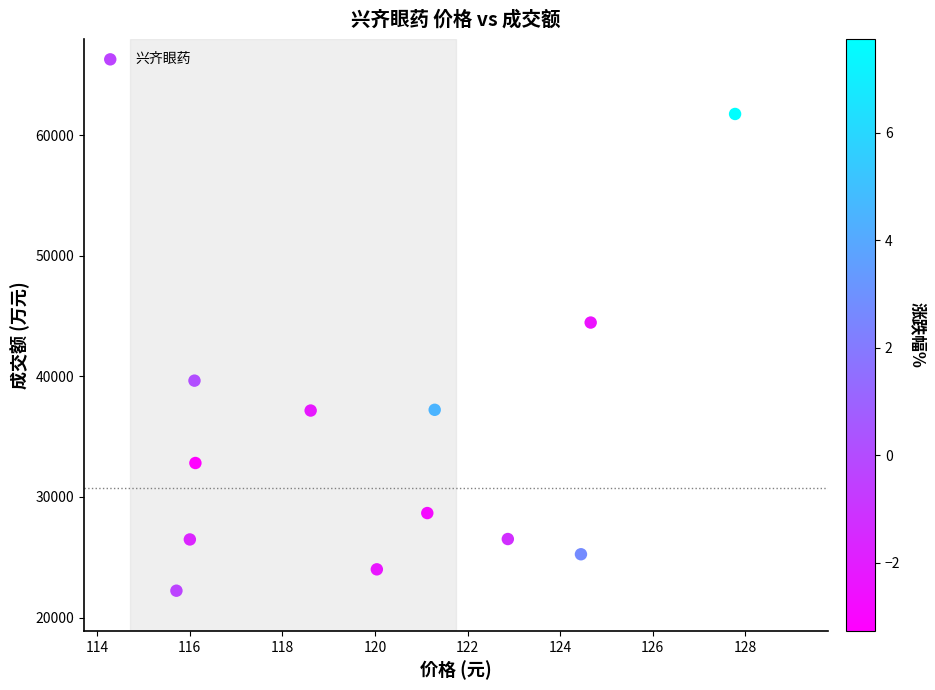

What is the range of Y values (max minus min)?

39545